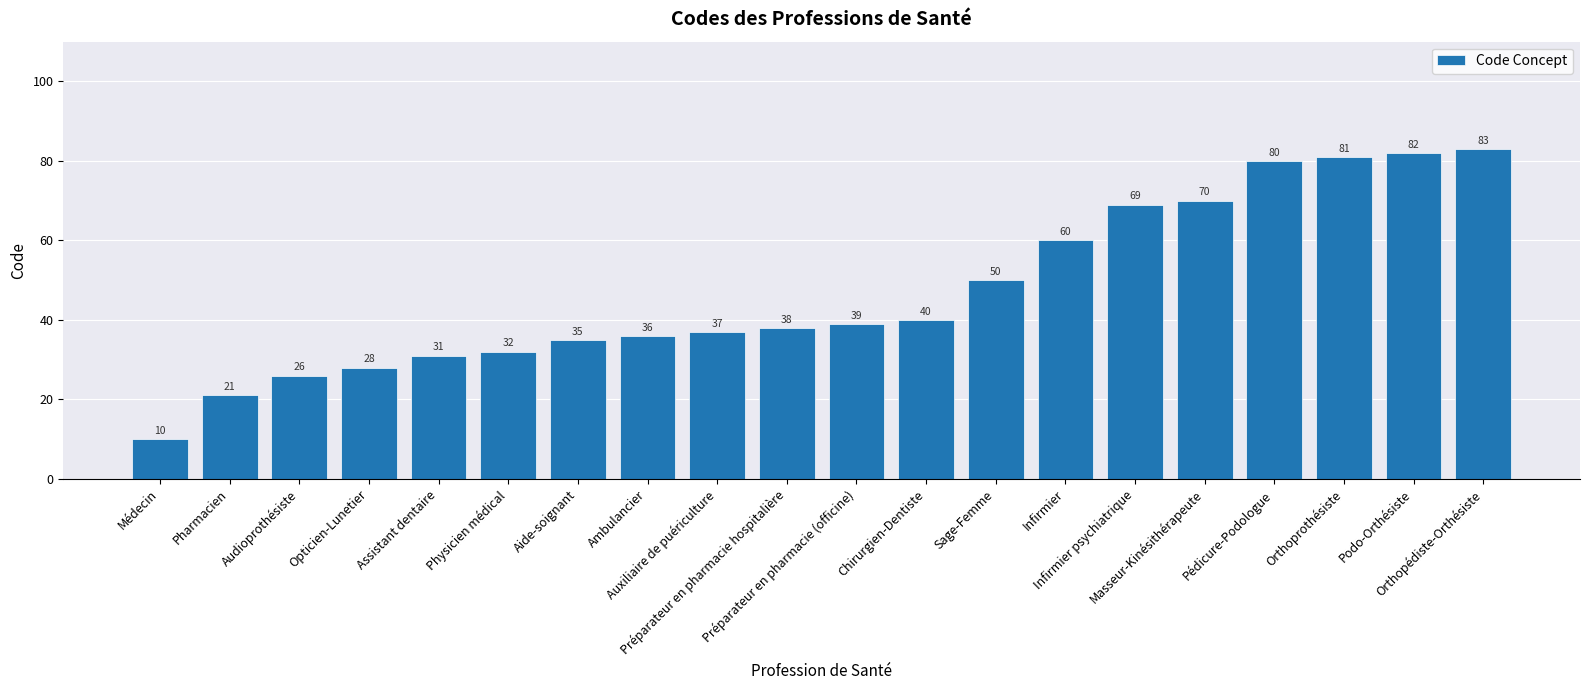

Which has a higher value, Audioprothésiste or Masseur-Kinésithérapeute?

Masseur-Kinésithérapeute